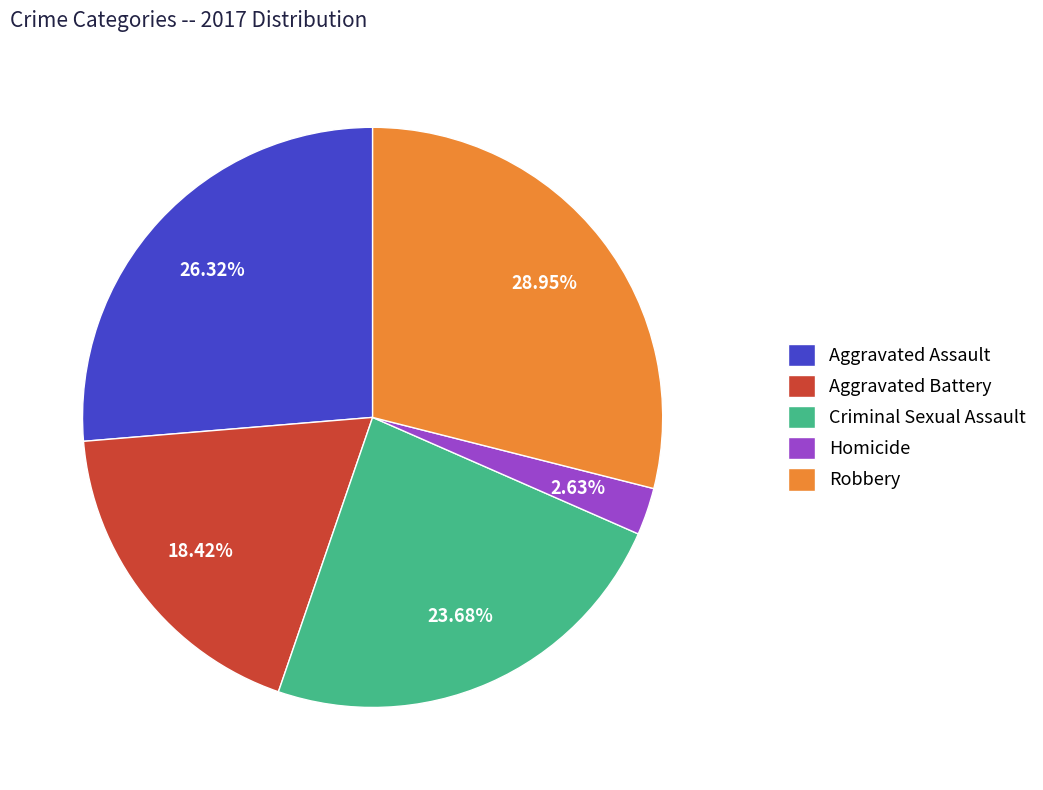

Does any single category account for the majority?

No